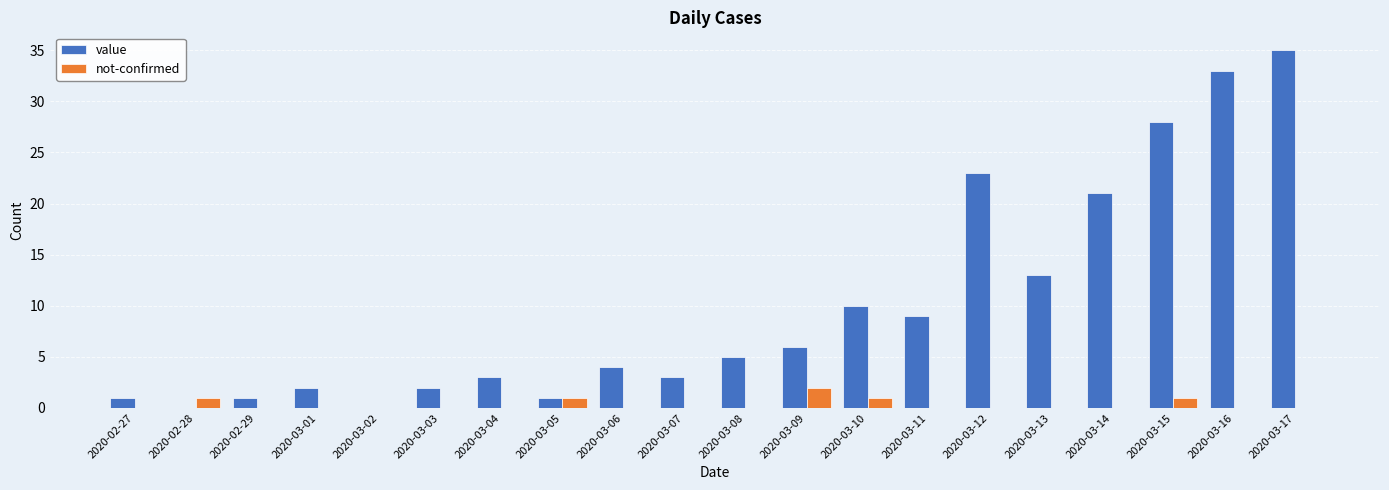

What is the difference between the value values at 2020-03-06 and 2020-03-17?

31